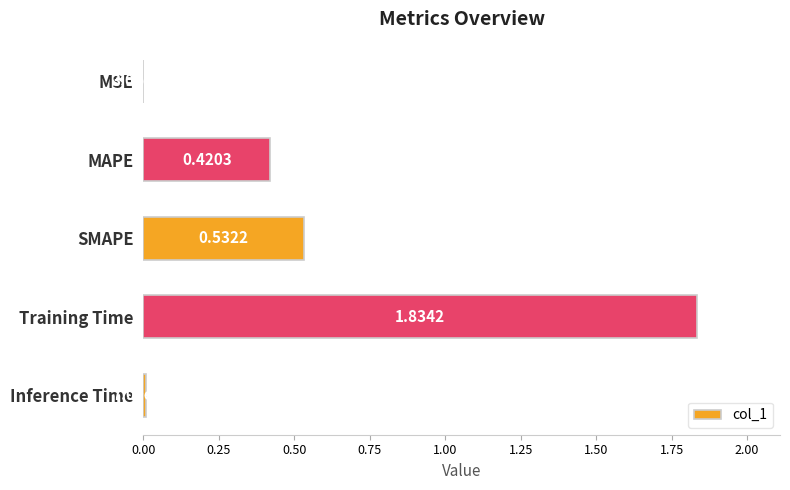

What is the change in value from MAPE to SMAPE?

+0.1